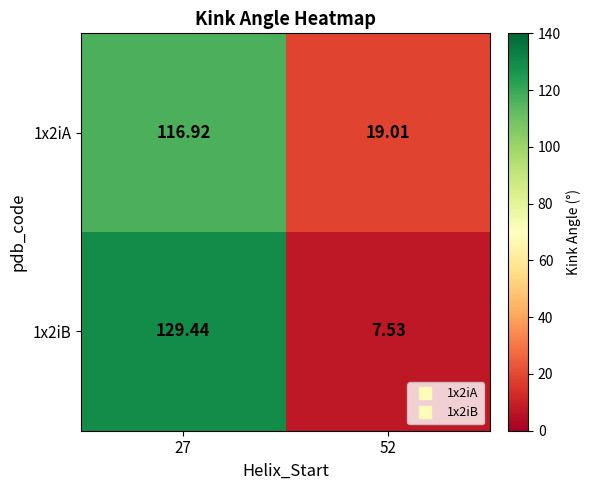

What is the total value across all series at 52?

26.5